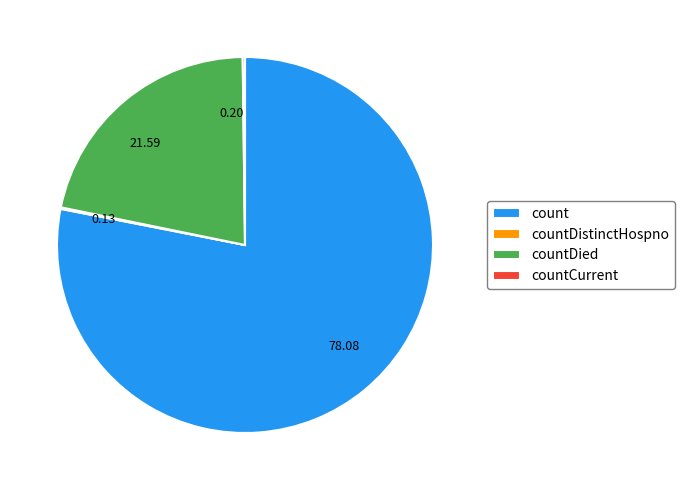

Is there any slice that represents more than half of the pie?

Yes